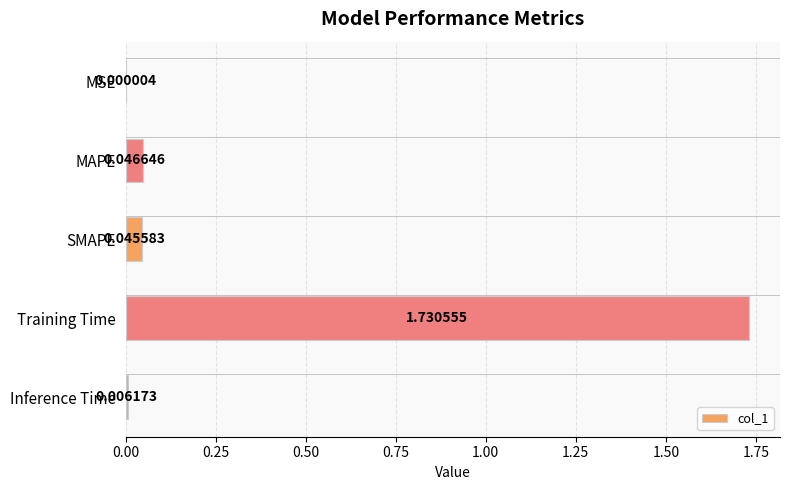

What is the sum of all values?

1.8